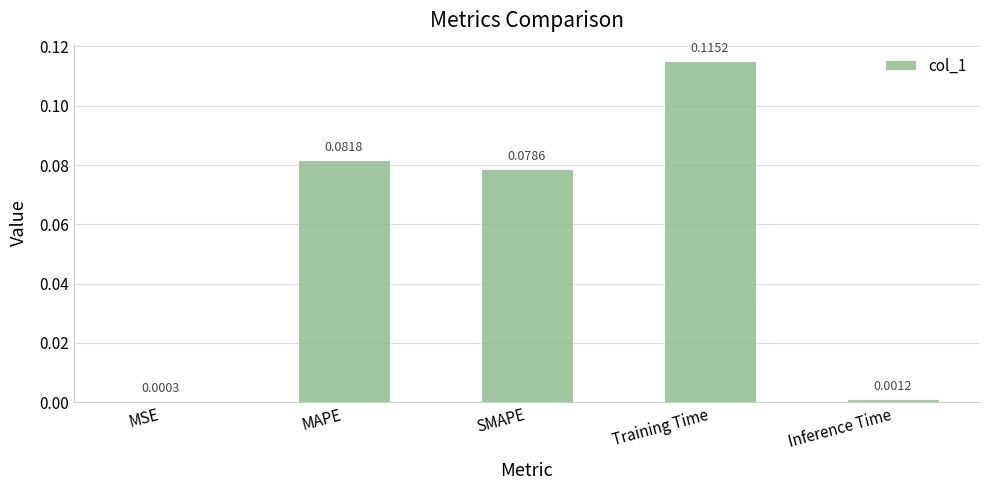

At which label is the value closest to 0?

MSE